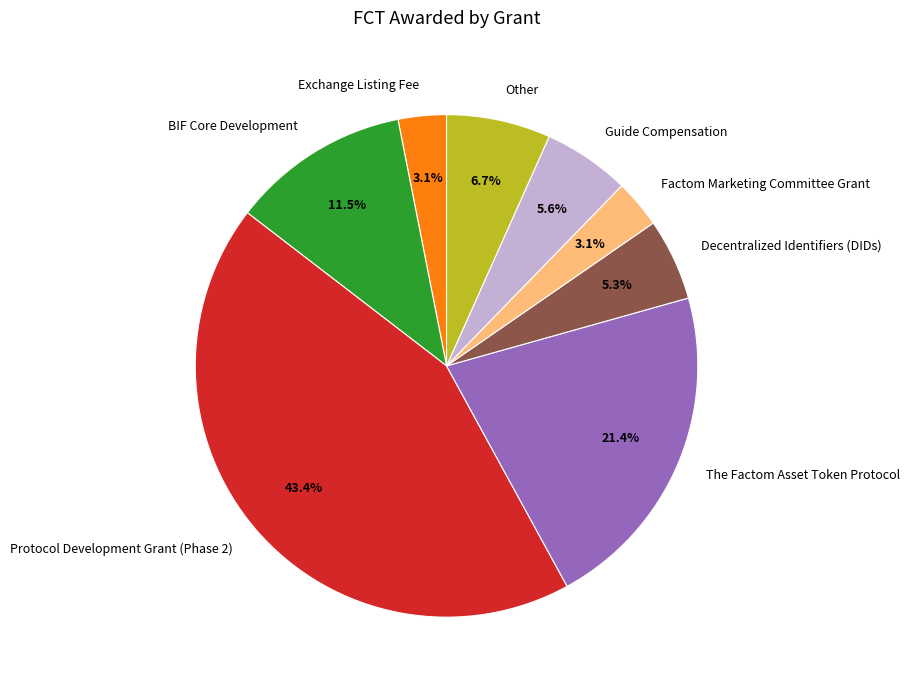

Which category has the biggest portion of the pie?

Protocol Development Grant (Phase 2)